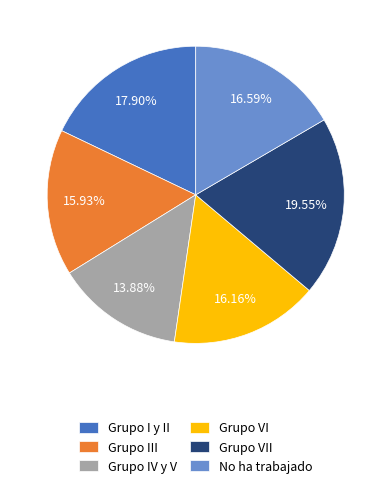

Is it true that Grupo I y II is 18% of the pie?

True